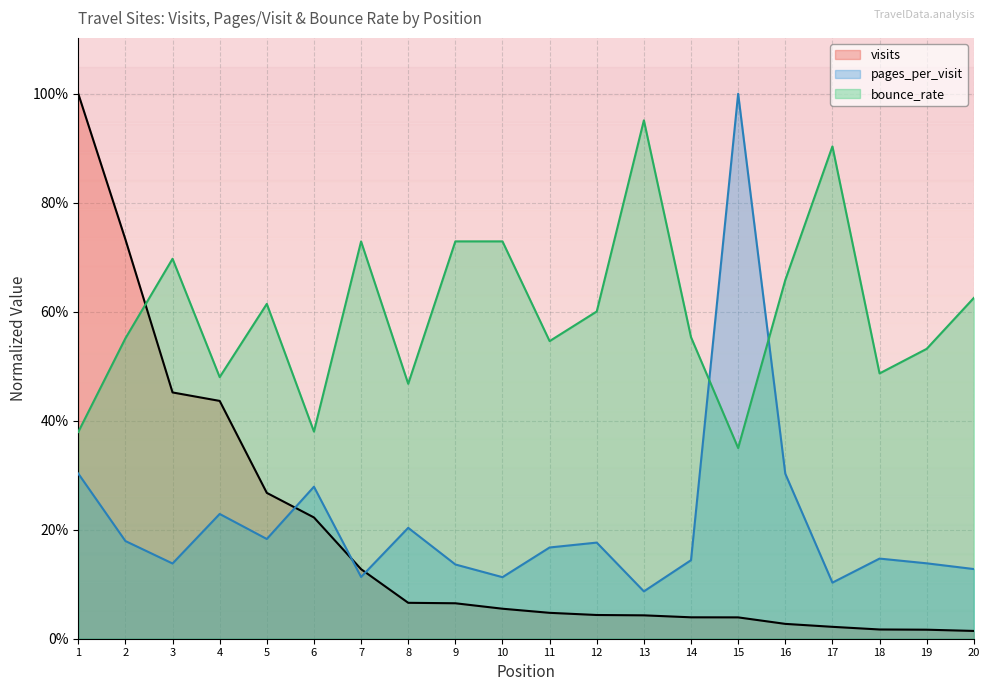

Where do visits and bounce_rate first cross each other?

2 and 3